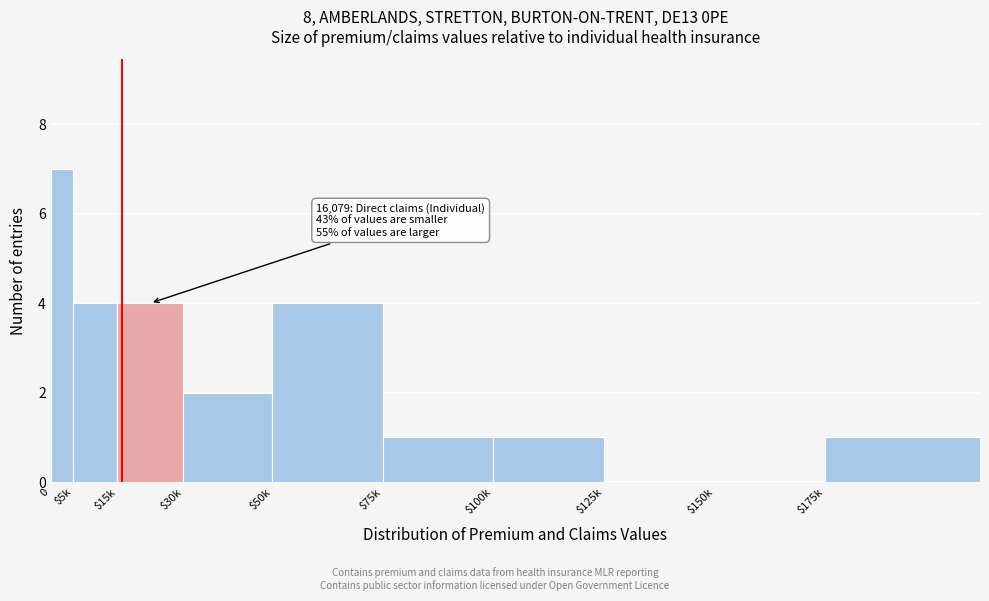

What is the greatest value displayed?

7